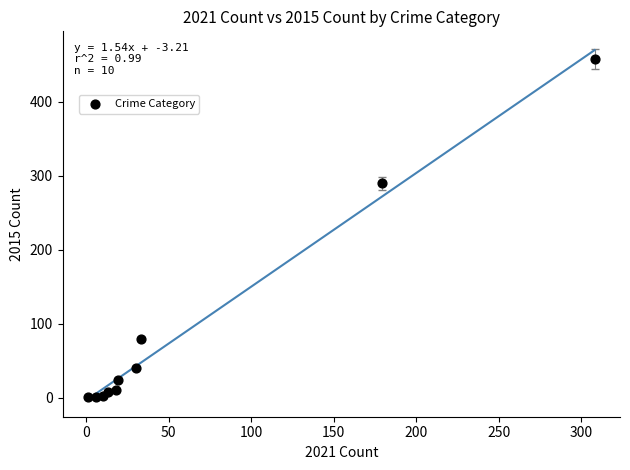

What Y value in the scatter plot is closest to 229?

290